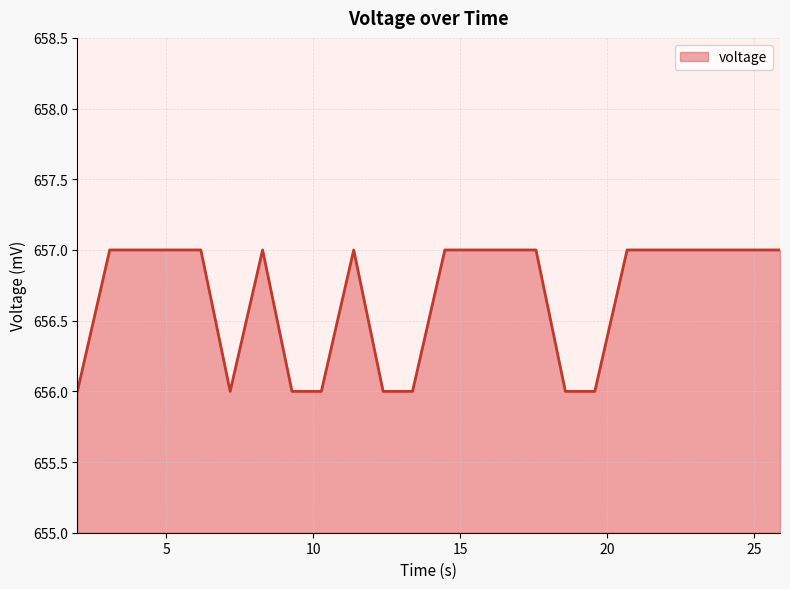

What is the maximum value shown in the chart?

657